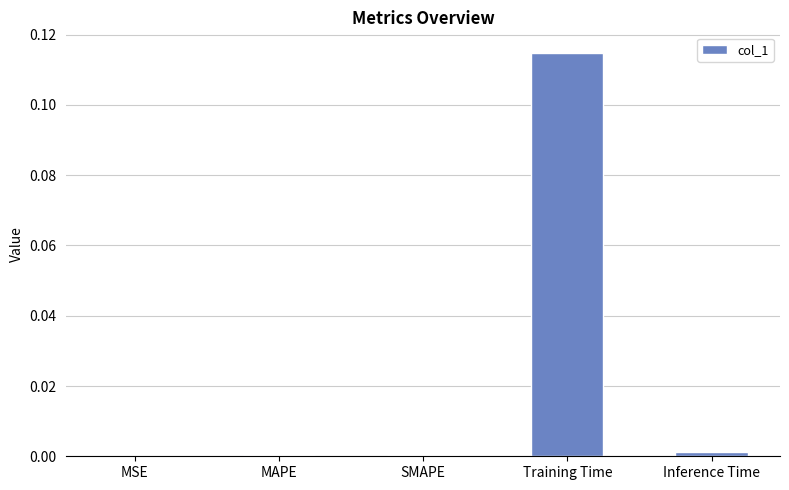

Which label corresponds to the largest value in the chart?

Training Time